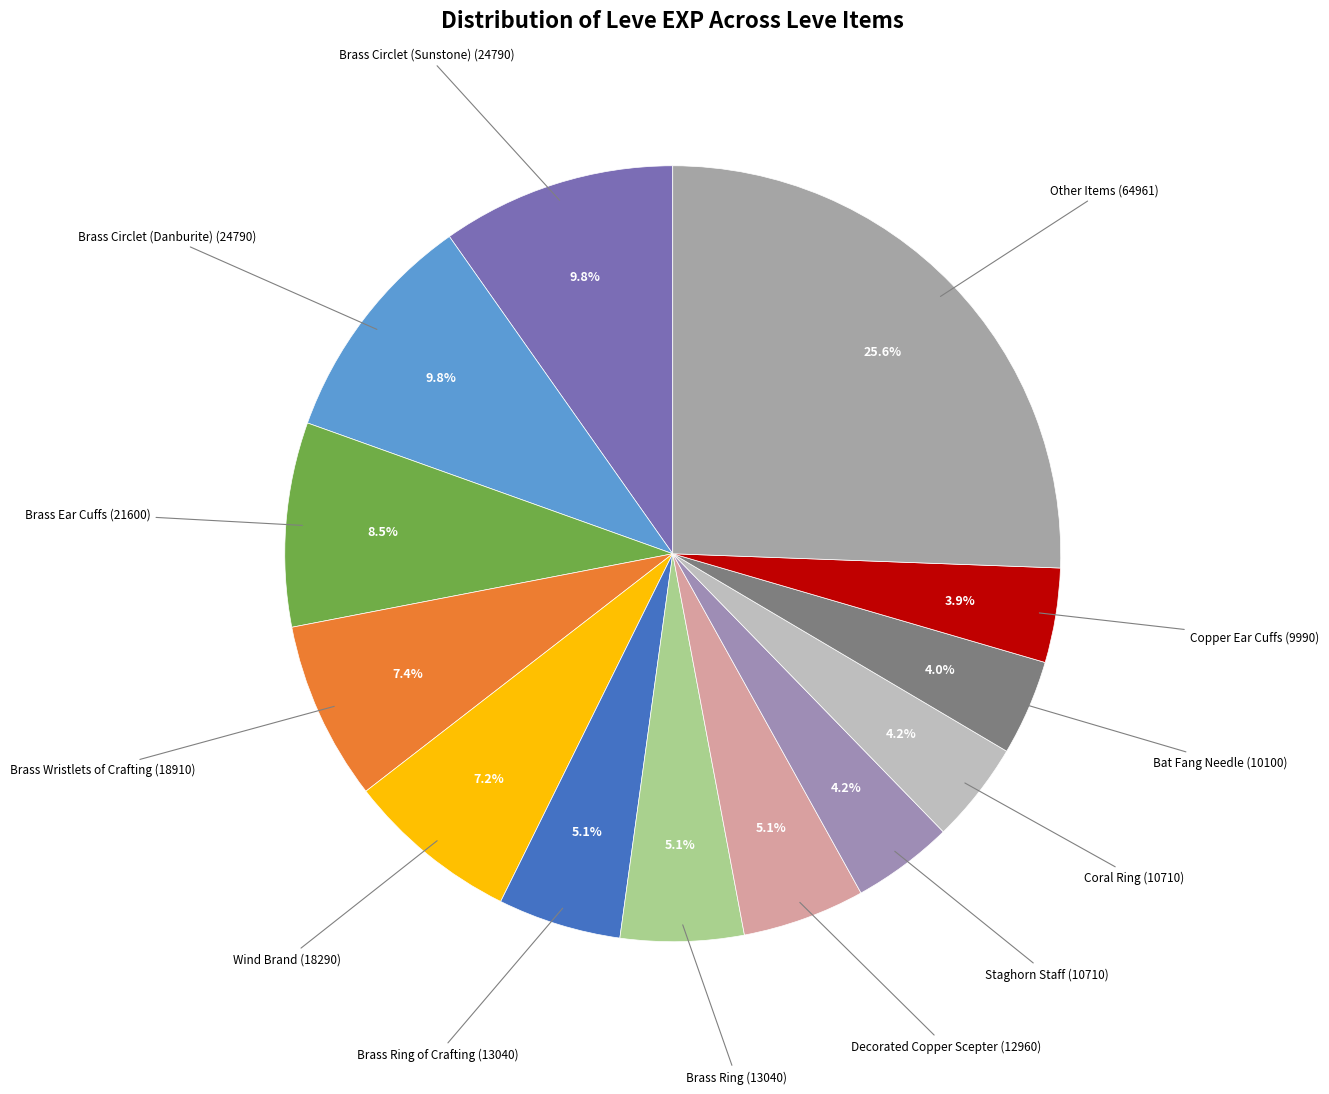

What percentage do Decorated Copper Scepter (12960) and Staghorn Staff (10710) together represent?

9.3%